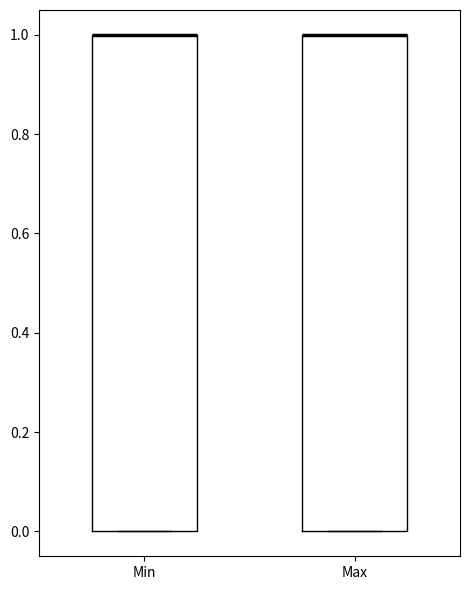

Reading left to right, transcribe this box plot: for each box, give where its median line is, the range the box spans, and where its two whiskers end, as read against the y-axis. The values are not printed on the chart, so give them approximately, as read against the axis.

Min: median 1 (drawn on the box's upper edge), box 0 to 1, whiskers 0 to 1
Max: median 1 (drawn on the box's upper edge), box 0 to 1, whiskers 0 to 1